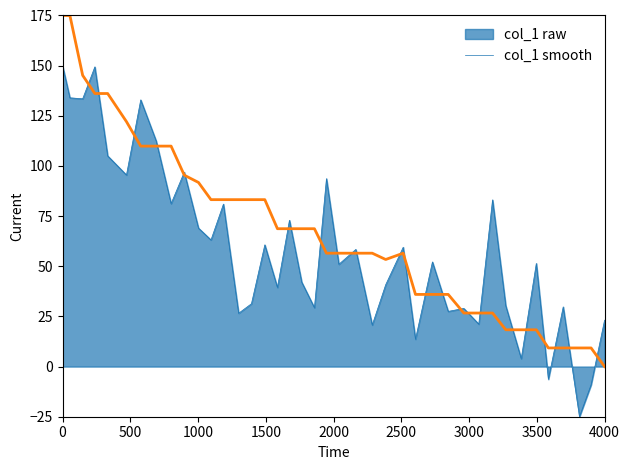

What is the lowest value of the col_1 raw series?

-25.0